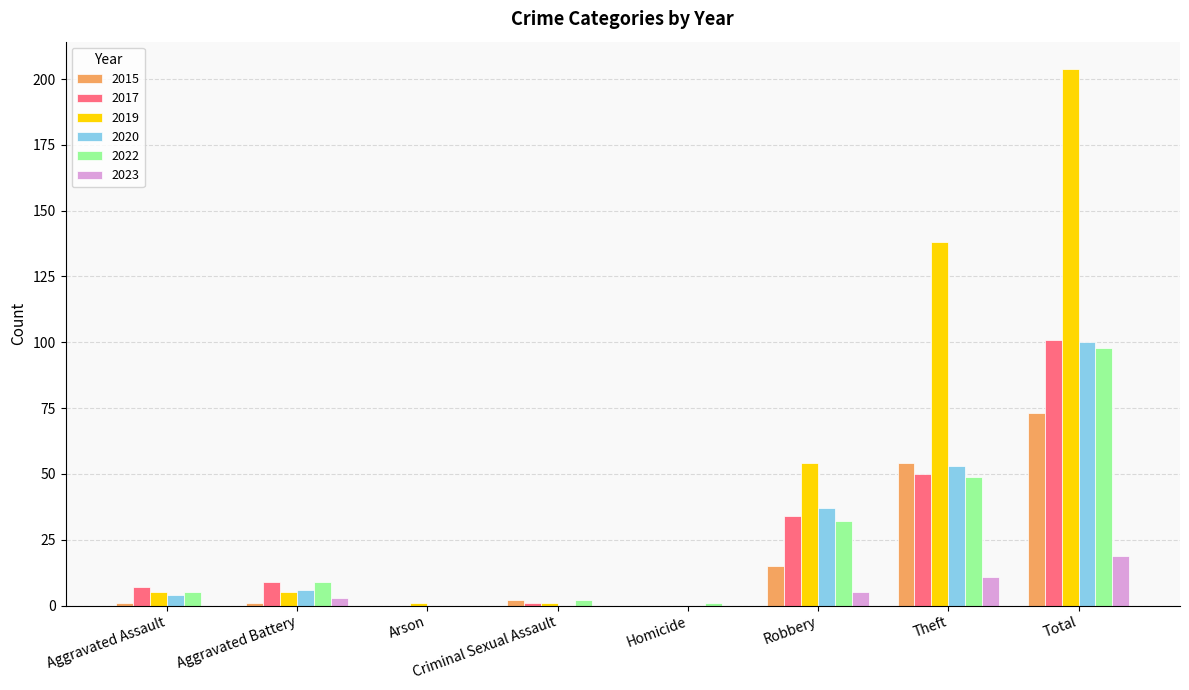

What is the sum of all 2015 values?

146